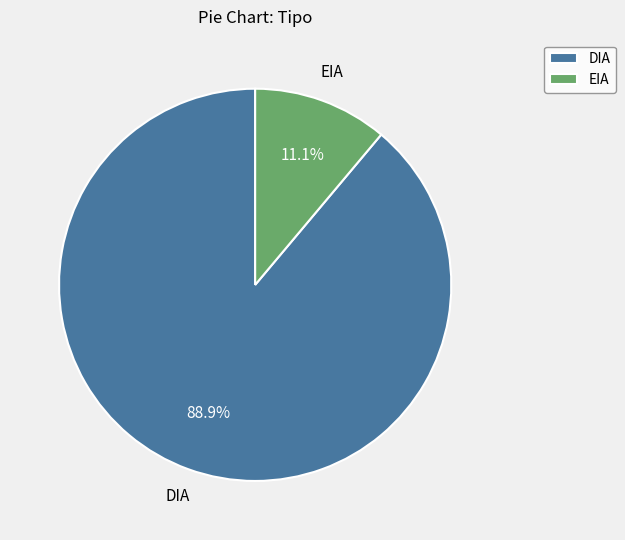

Combined, do DIA and EIA account for over 50%?

Yes